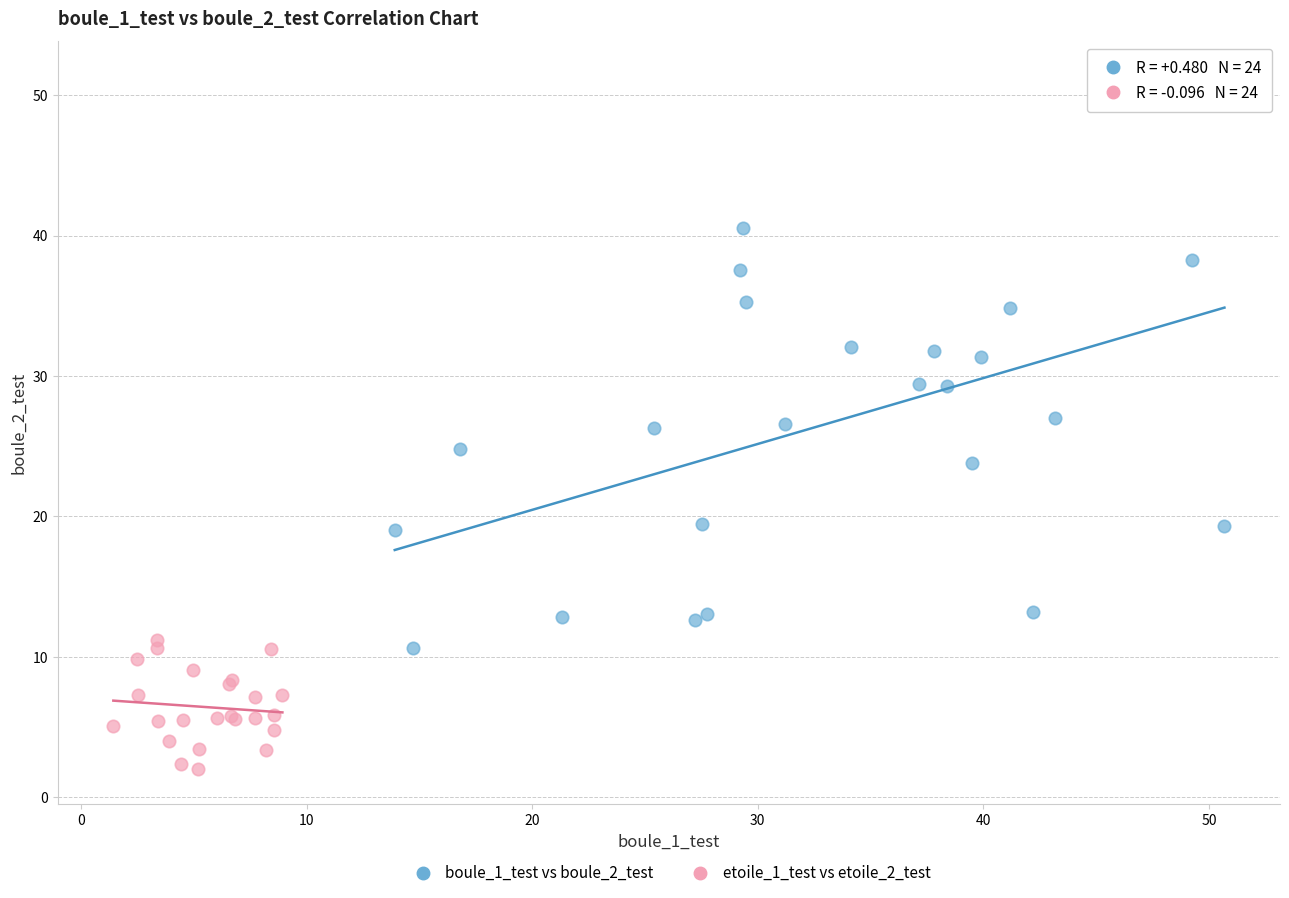

Which series reaches the maximum Y coordinate?

boule_1_test vs boule_2_test